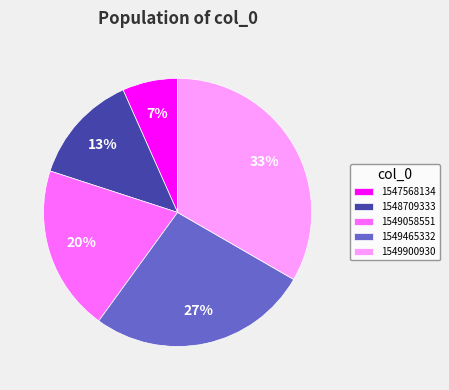

Which has a higher value, 1549900930 or 1549058551?

1549900930